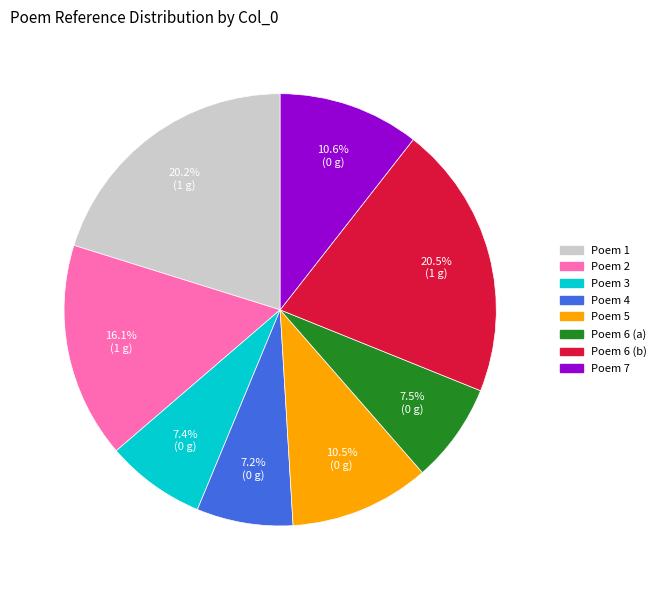

To the nearest percent, what is the average slice percentage?

12%